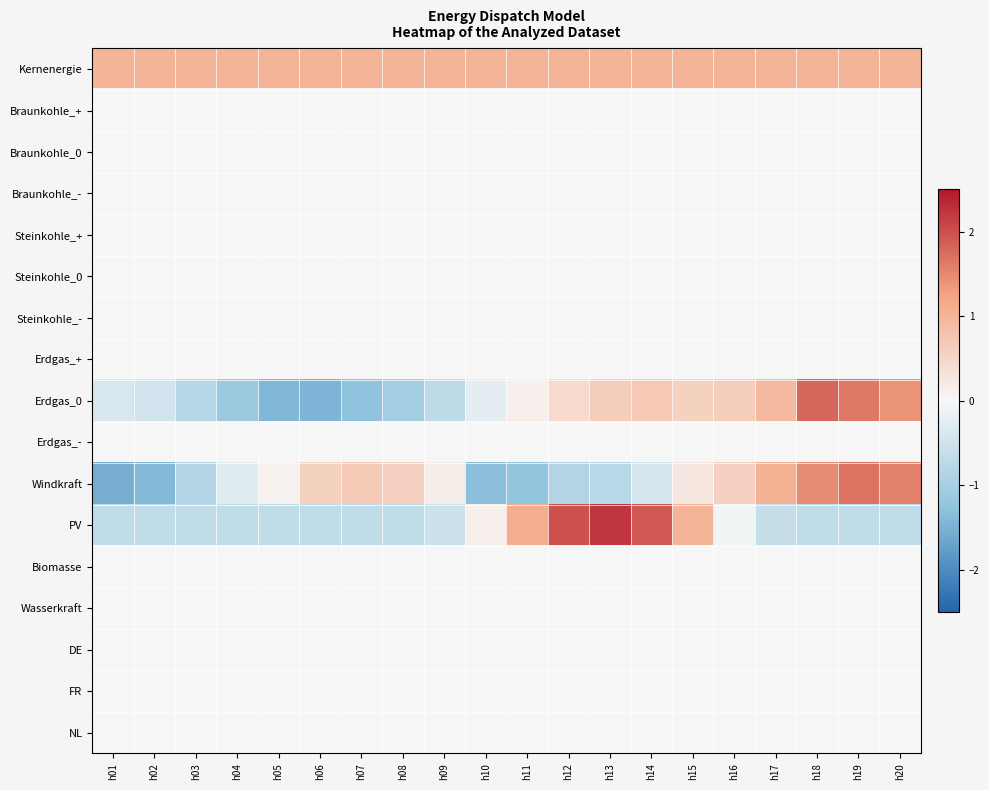

Which series changed the most between h12 and h18?

PV